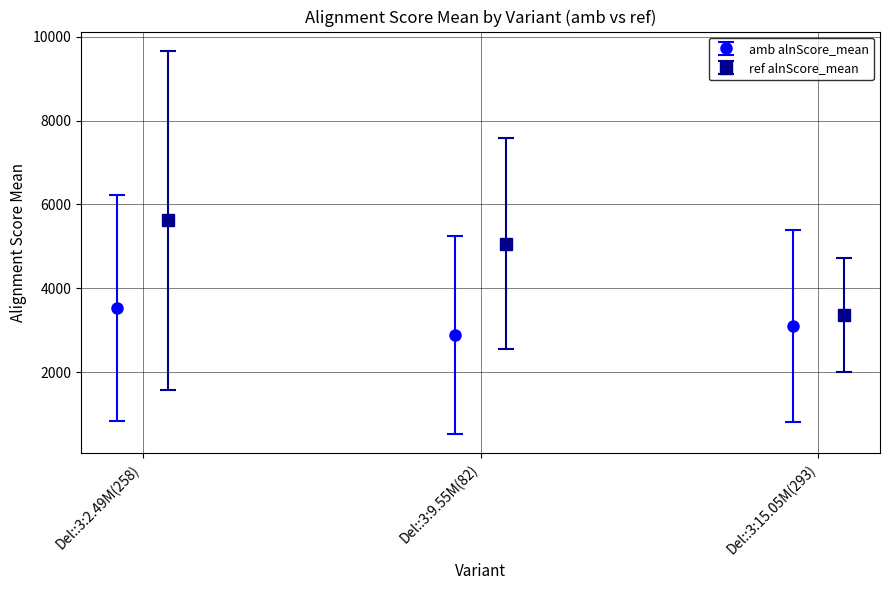

What is the label of the 2nd bar from the right?

Deletion::3:9,552,672-9,552,754(82)